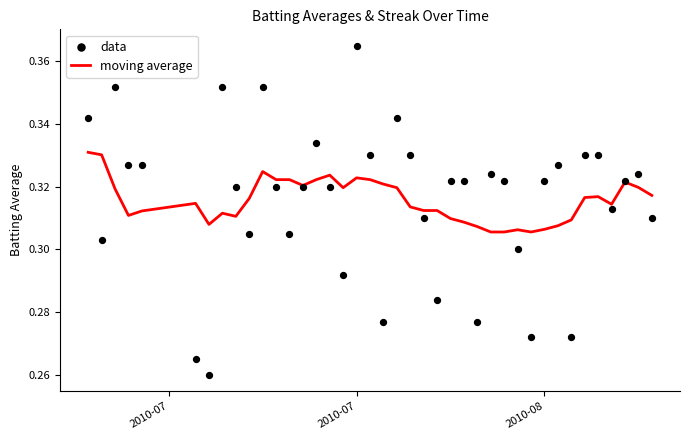

At how many categories does at least one series exceed 0?

40